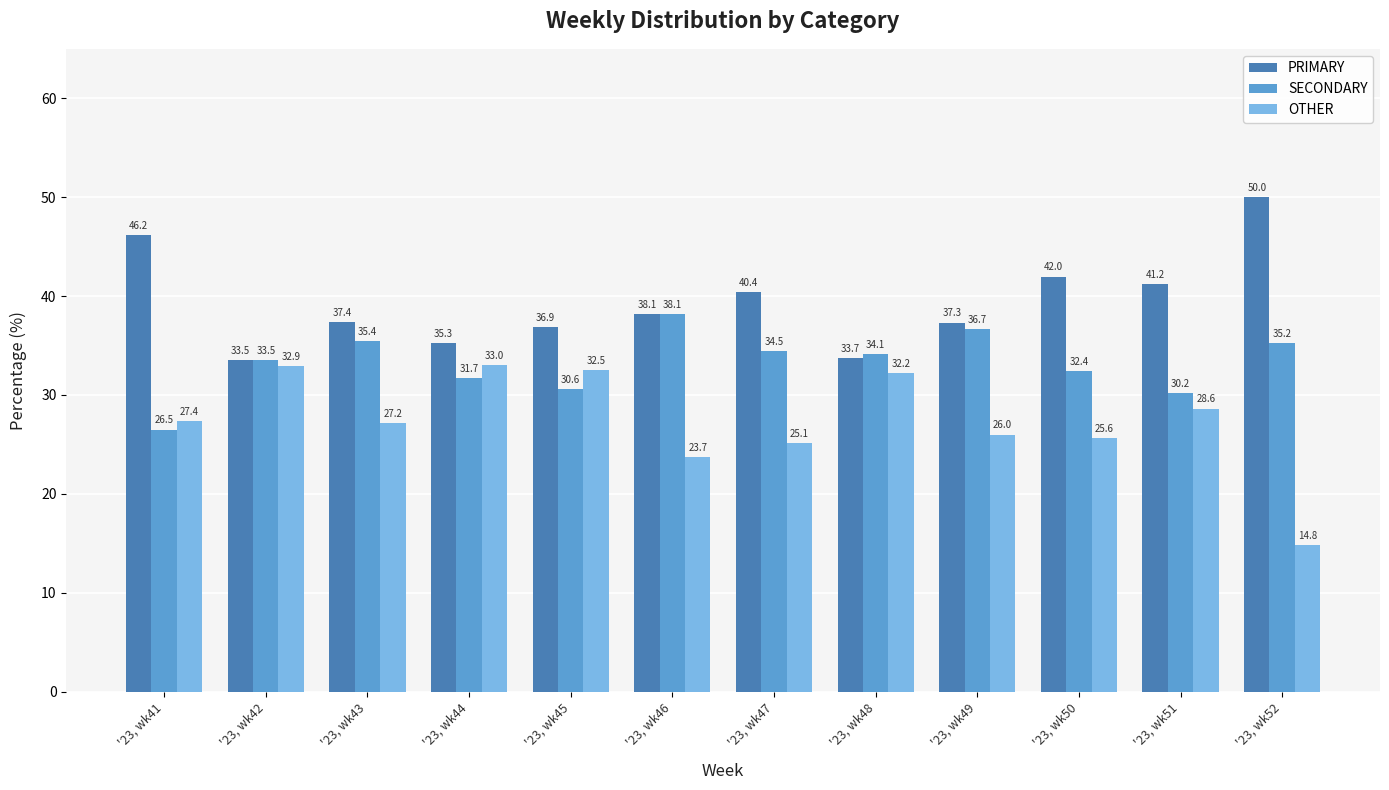

What is the total value across all series at '23, wk42?

100.0